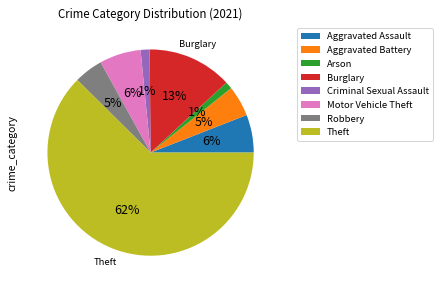

To the nearest percent, what is the difference between the Motor Vehicle Theft and Arson slice percentages?

5%